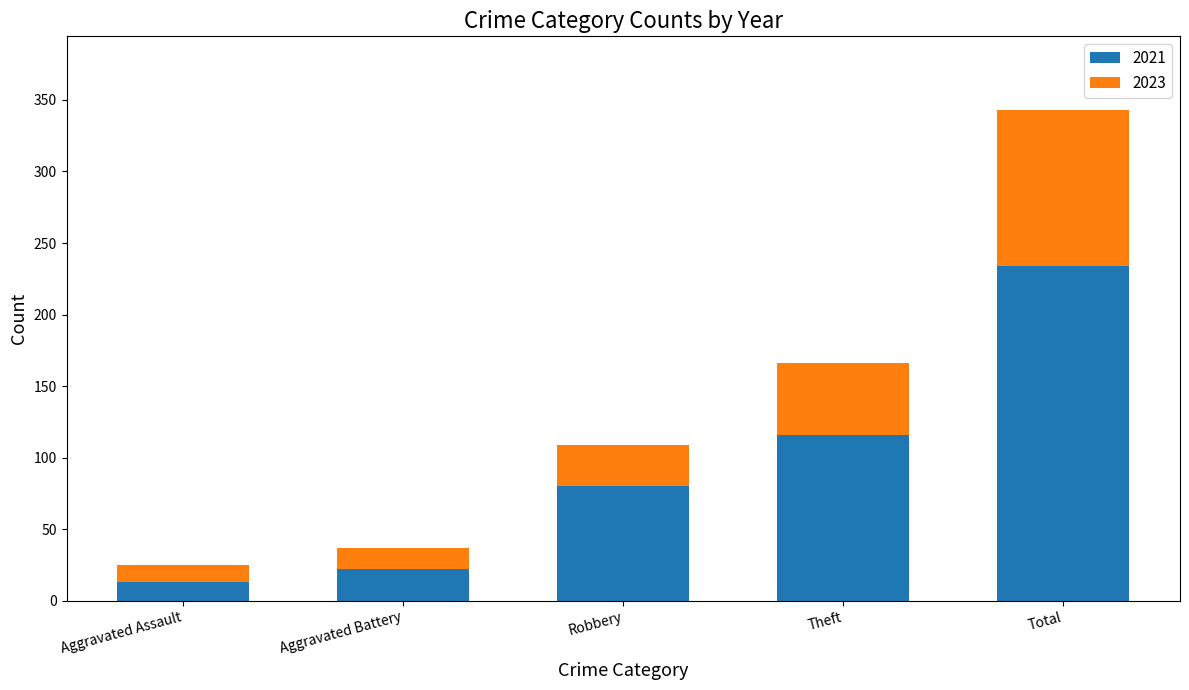

What is the maximum value for 2021?

234